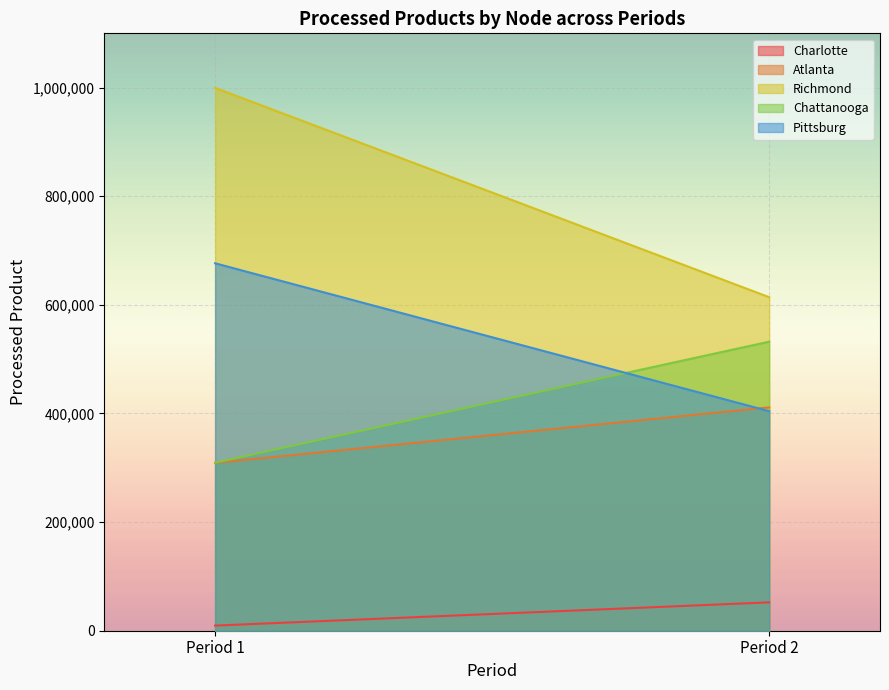

What is the approximate value of Chattanooga at 2?

532252